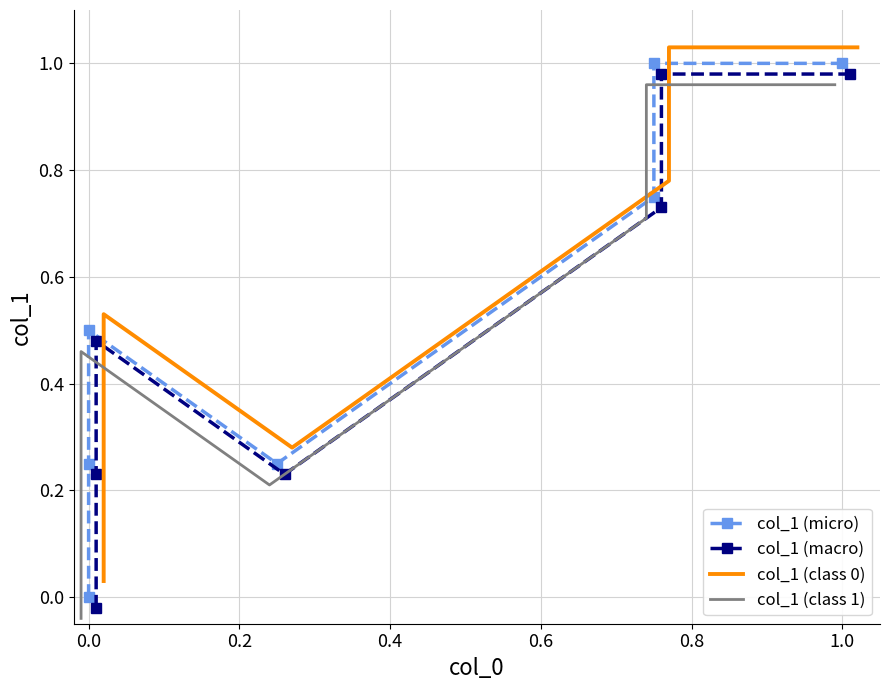

Reading right to left, transcribe all the data shown in this chart.

col_1 (micro): 1.0	1.0	0.8	0.2	0.5	0.2	0.0
col_1 (macro): 1.0	1.0	0.7	0.2	0.5	0.2	-0.0
col_1 (class 0): 1.0	1.0	0.8	0.3	0.5	0.3	0.0
col_1 (class 1): 1.0	1.0	0.7	0.2	0.5	0.2	-0.0